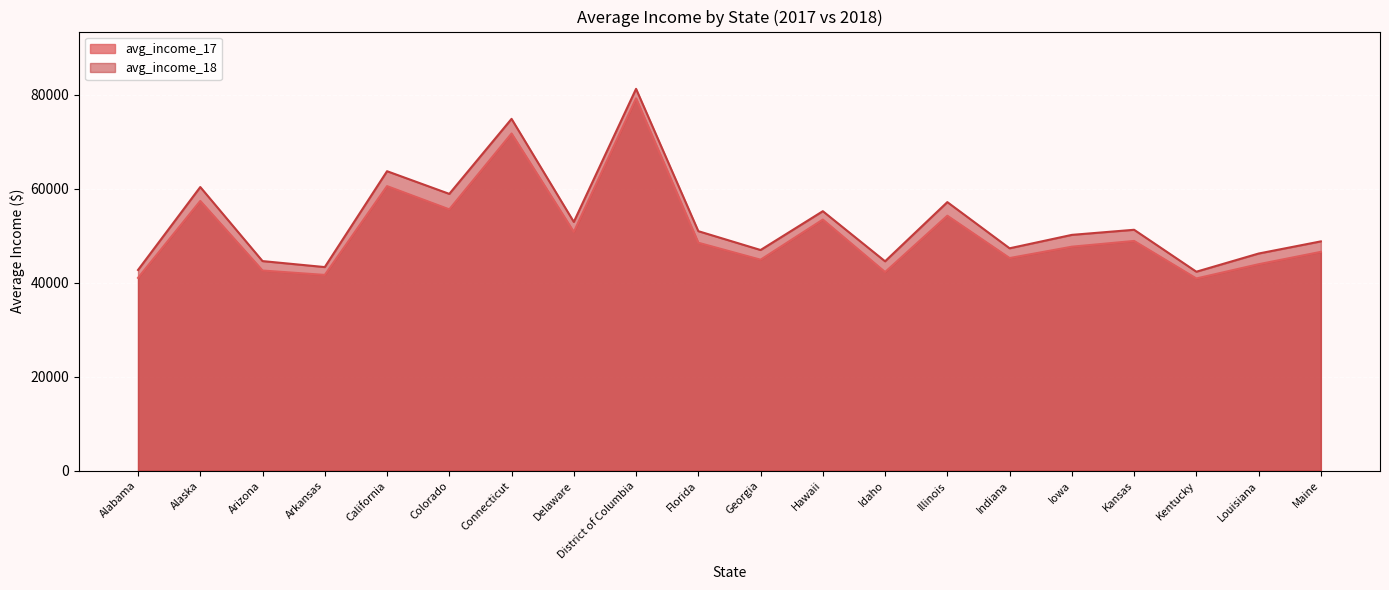

Reading left to right, what are all the values shown in this chart?

avg_income_17: 41030	57394	42590	41657	60549	55604	71740	50798	79221	48504	44894	53433	42268	54252	45244	47662	48883	40904	43932	46565
avg_income_18: 42710	60355	44597	43325	63720	58896	74855	52930	81243	50964	46957	55214	44554	57145	47321	50175	51261	42338	46207	48792